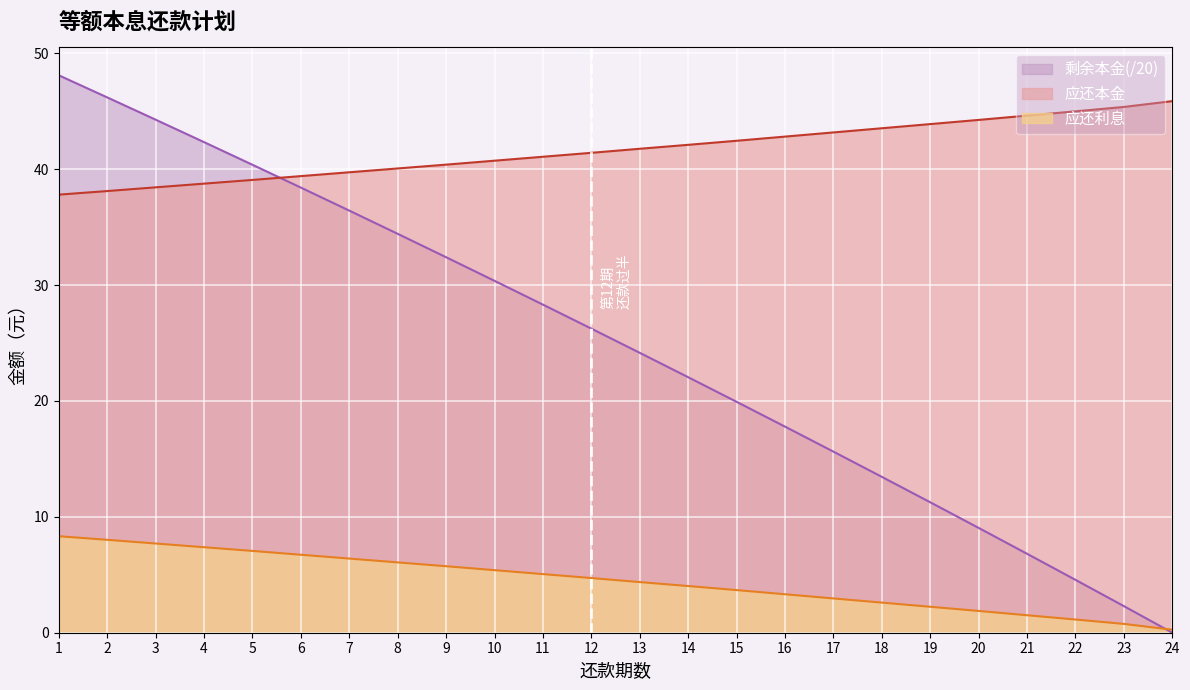

Which series ends up on top after the final intersection of 应还利息 and 剩余本金?

应还利息